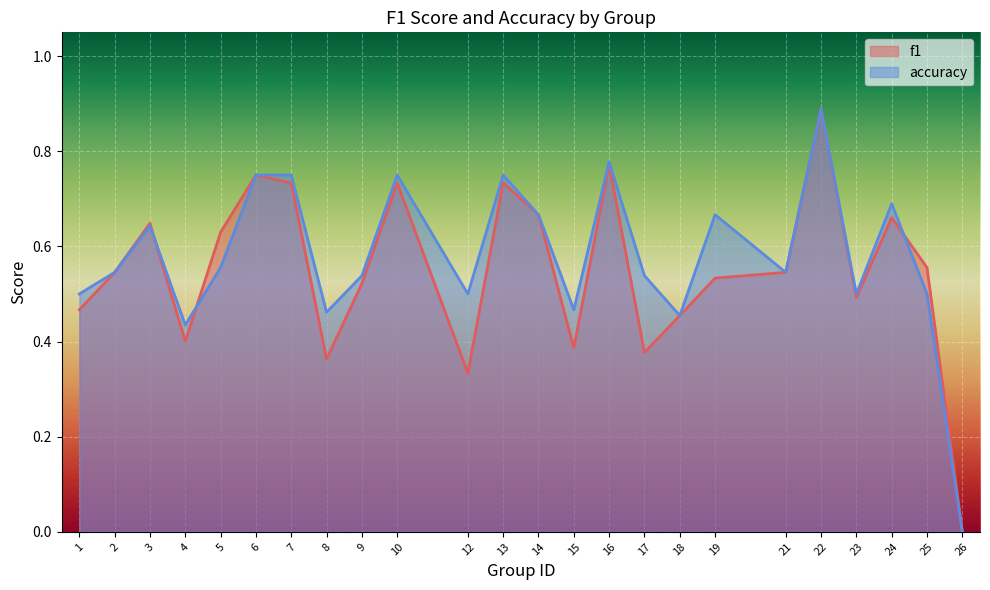

What are all the series names shown in the legend?

f1, accuracy